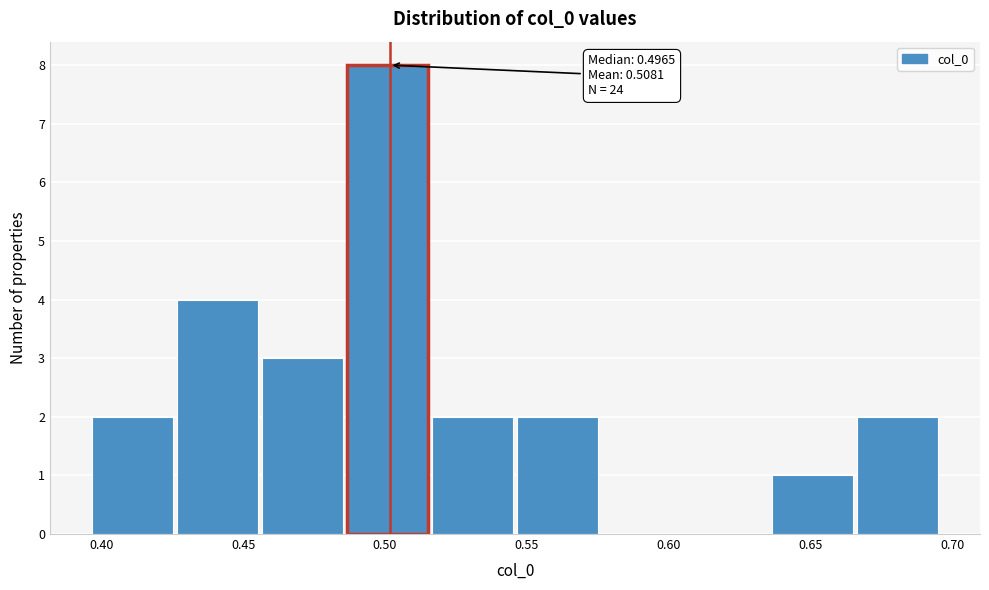

Which range on the x-axis has the tallest bar?

0.485 to 0.515